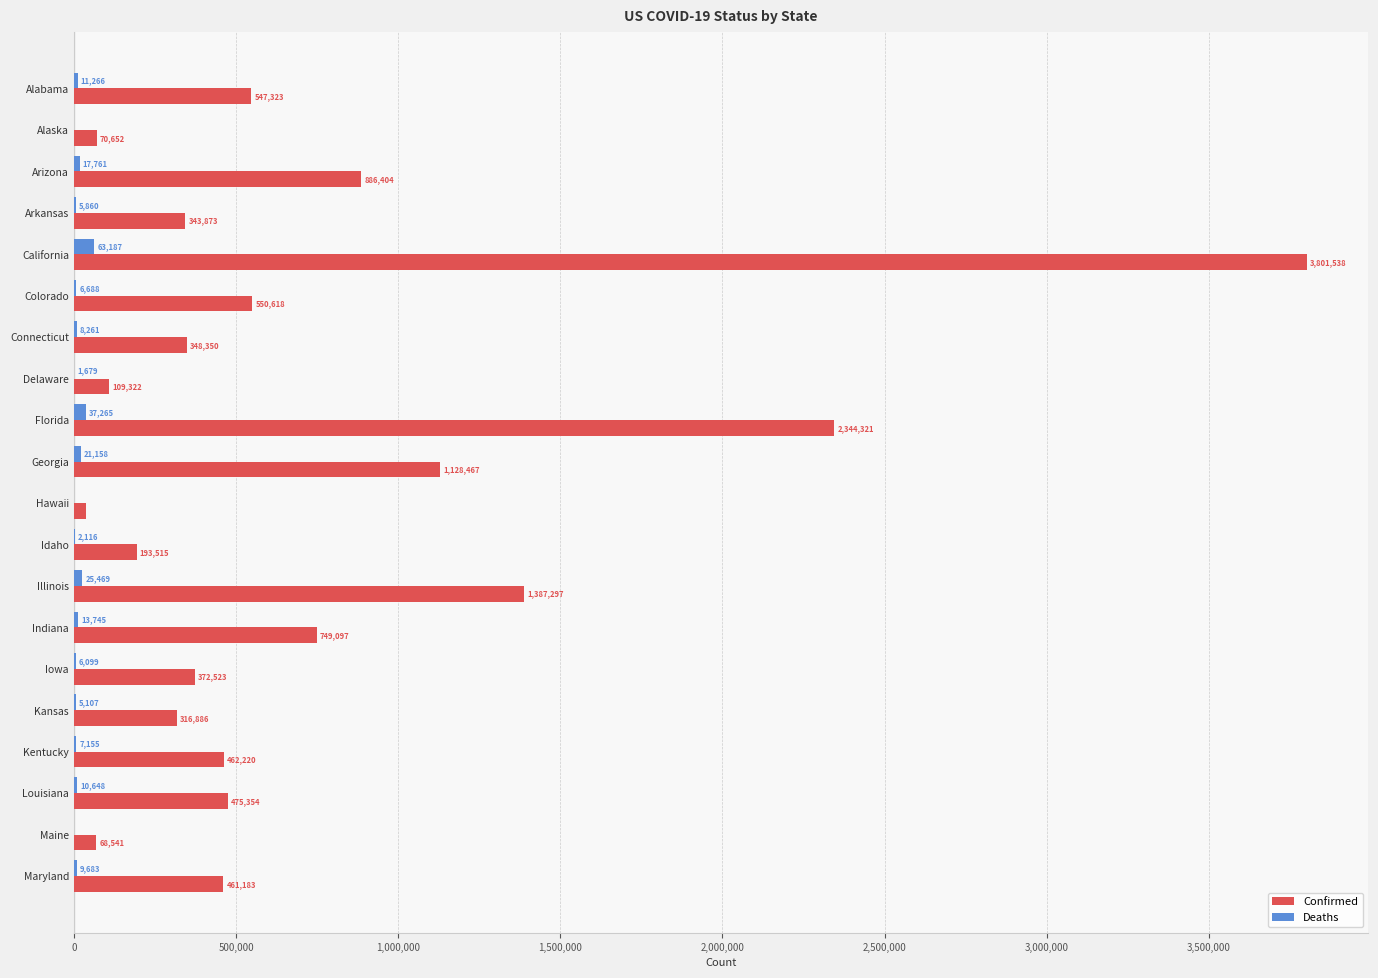

Which category has the highest value in the Confirmed series?

California